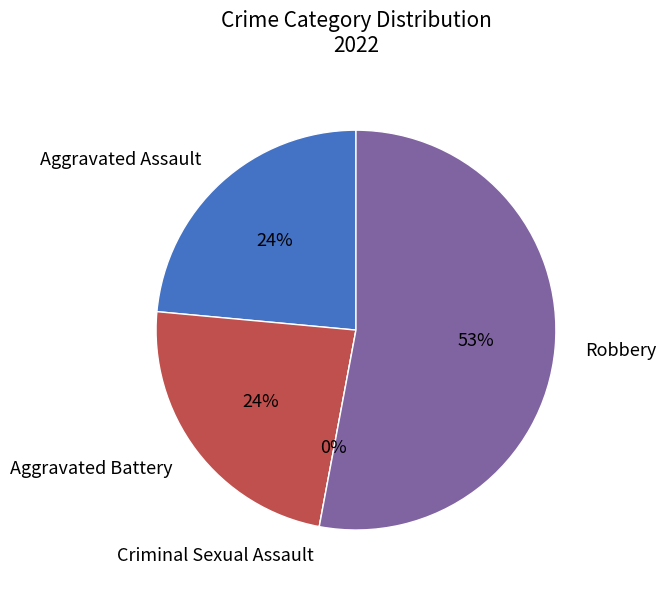

What is the largest slice in the pie chart?

Robbery